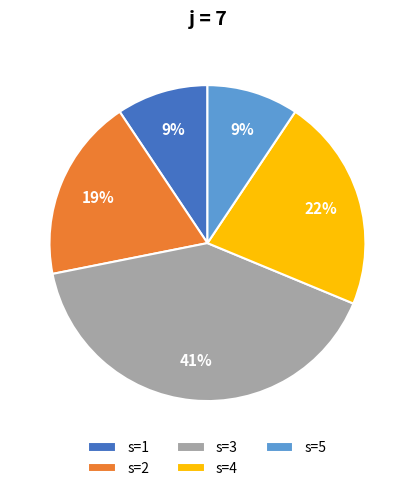

Which slice is the largest?

s=3